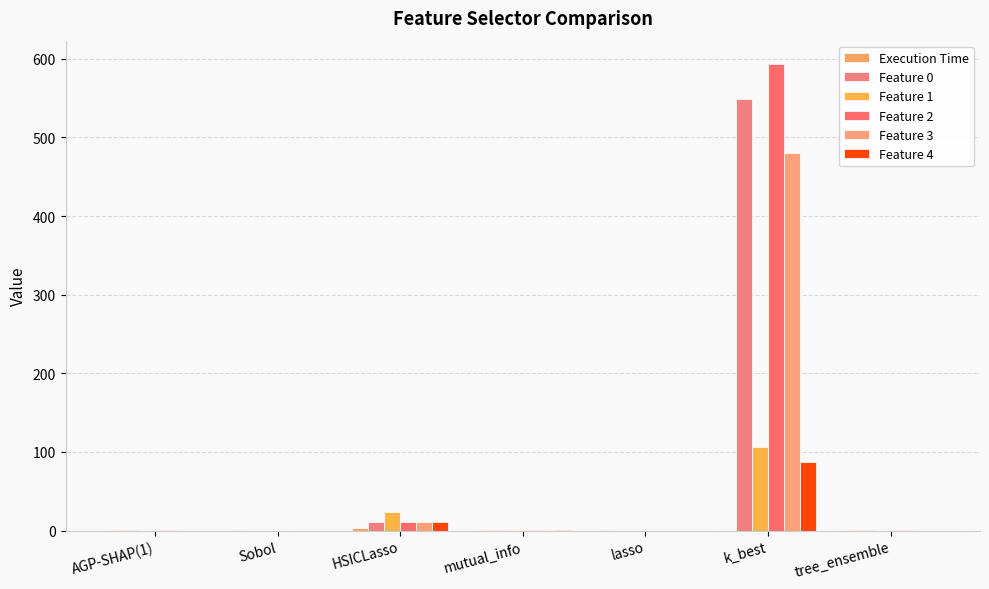

Reading right to left, what are all the values shown in this chart?

Execution Time: tree_ensemble=0.1	k_best=0.0	lasso=0.1	mutual_info=0.1	HSICLasso=3.8	Sobol=0.3	AGP-SHAP(1)=1.1
Feature 0: tree_ensemble=0.1	k_best=548.6	lasso=0.0	mutual_info=0.3	HSICLasso=11.2	Sobol=0.0	AGP-SHAP(1)=0.0
Feature 1: tree_ensemble=0.0	k_best=106.5	lasso=0.0	mutual_info=0.1	HSICLasso=23.0	Sobol=0.0	AGP-SHAP(1)=0.0
Feature 2: tree_ensemble=0.1	k_best=593.4	lasso=0.0	mutual_info=0.4	HSICLasso=11.2	Sobol=0.0	AGP-SHAP(1)=0.0
Feature 3: tree_ensemble=0.1	k_best=480.6	lasso=0.0	mutual_info=0.3	HSICLasso=11.2	Sobol=0.0	AGP-SHAP(1)=0.0
Feature 4: tree_ensemble=0.0	k_best=86.5	lasso=0.0	mutual_info=0.1	HSICLasso=11.2	Sobol=0.0	AGP-SHAP(1)=0.0